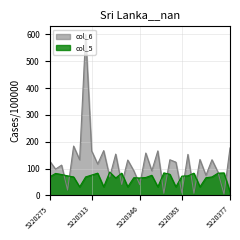

What are all the series names shown in the legend?

col_6, col_5